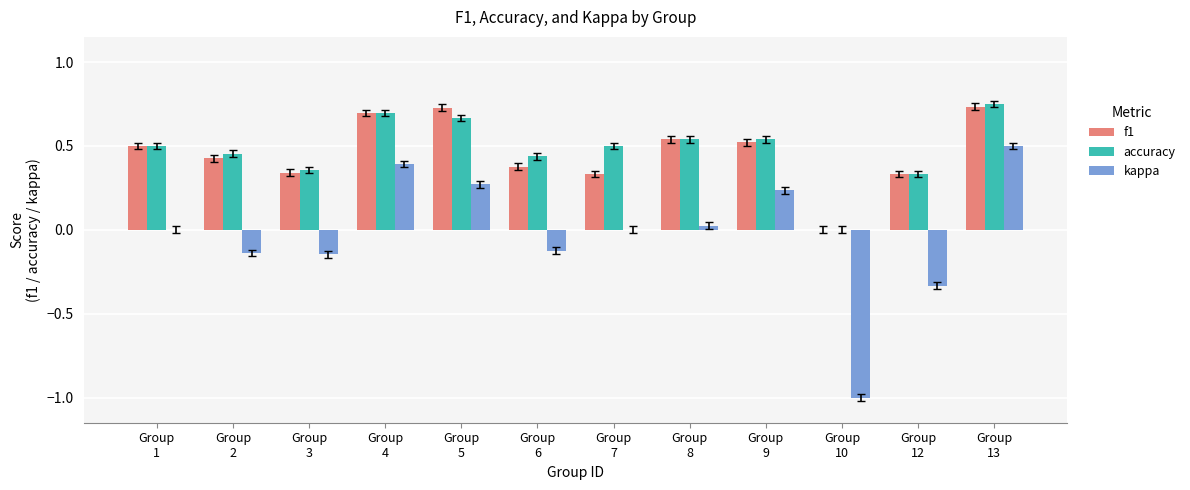

Count the number of data series in this chart.

3